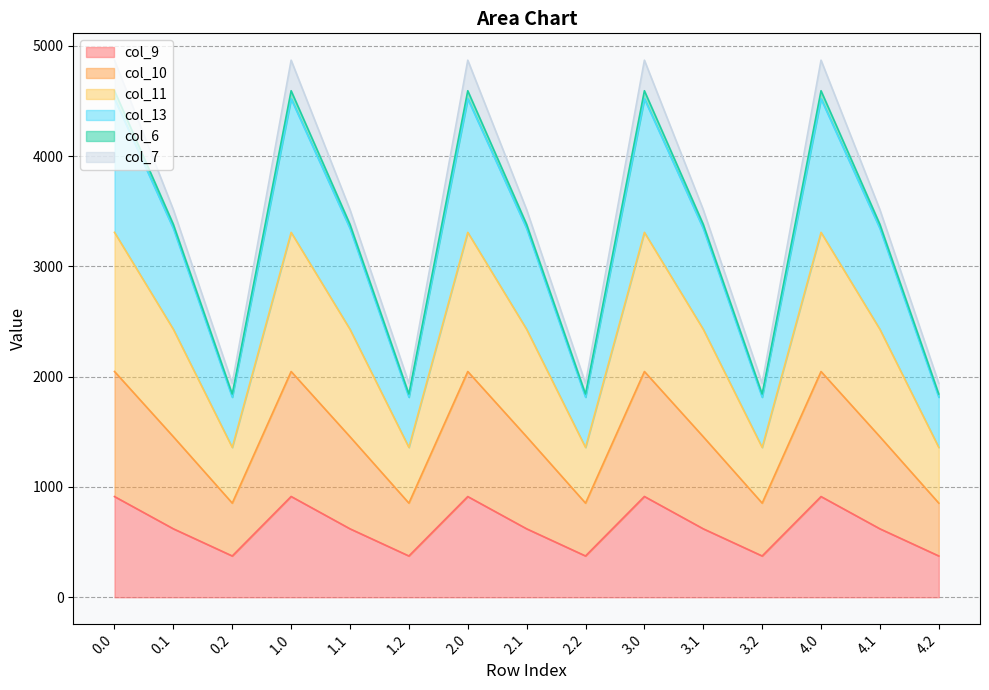

What position from the left is 3.1?

11